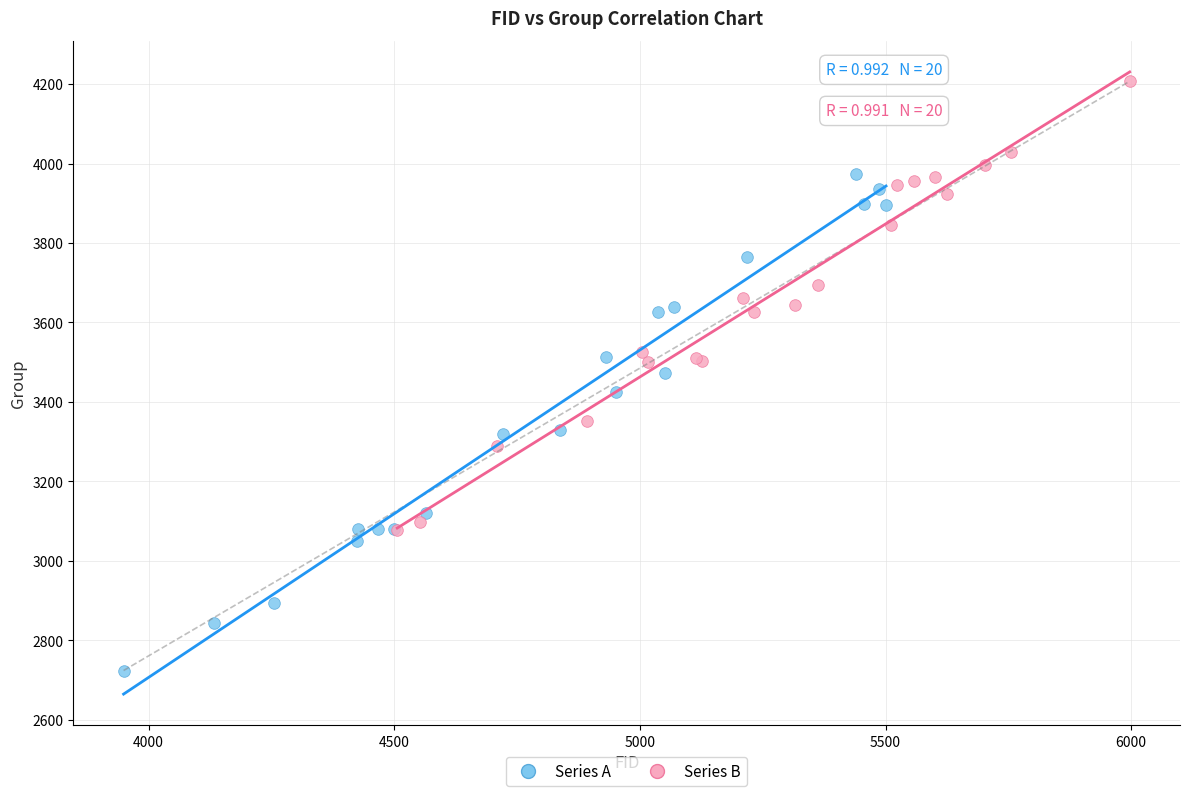

Which series has the widest spread of Y values?

Series A